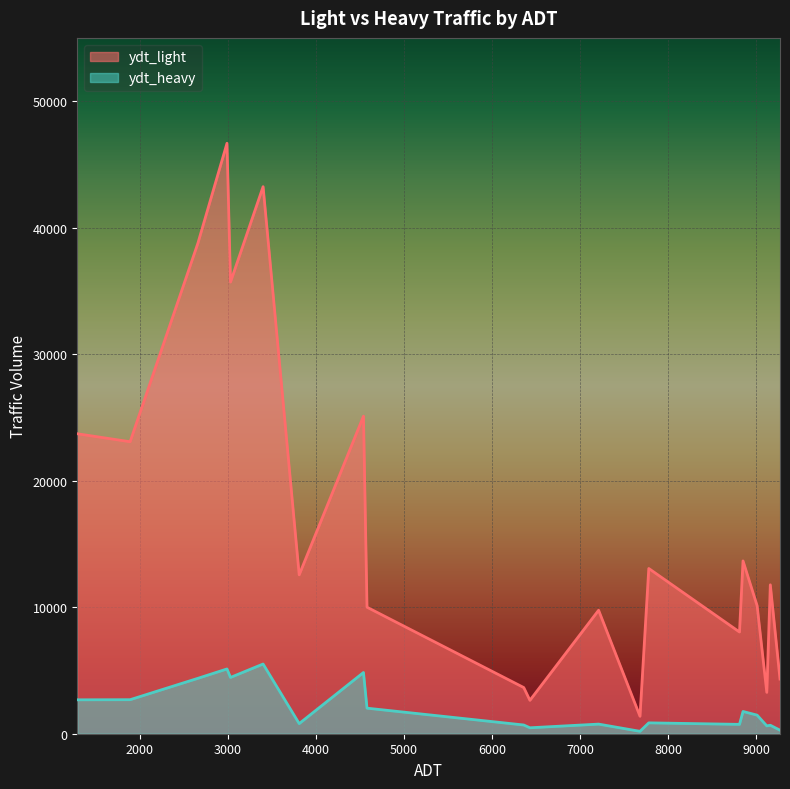

What is the maximum value for ydt_heavy?

5510